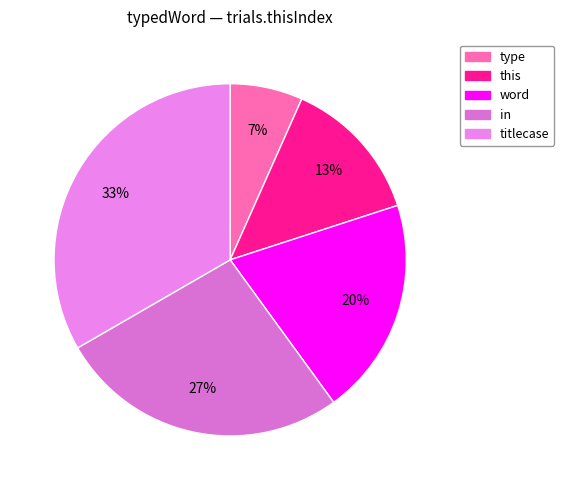

How many segments does this pie chart have?

5